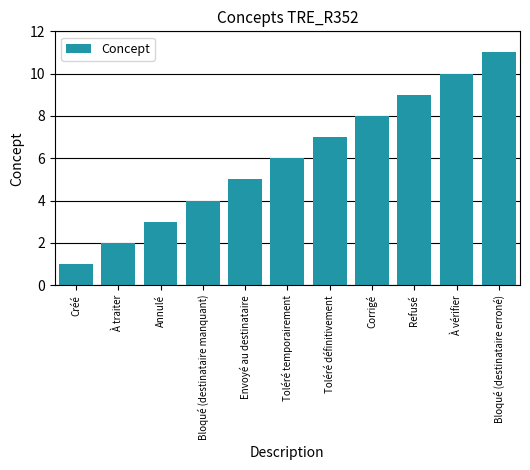

Reading right to left, transcribe all the data shown in this chart.

11	10	9	8	7	6	5	4	3	2	1